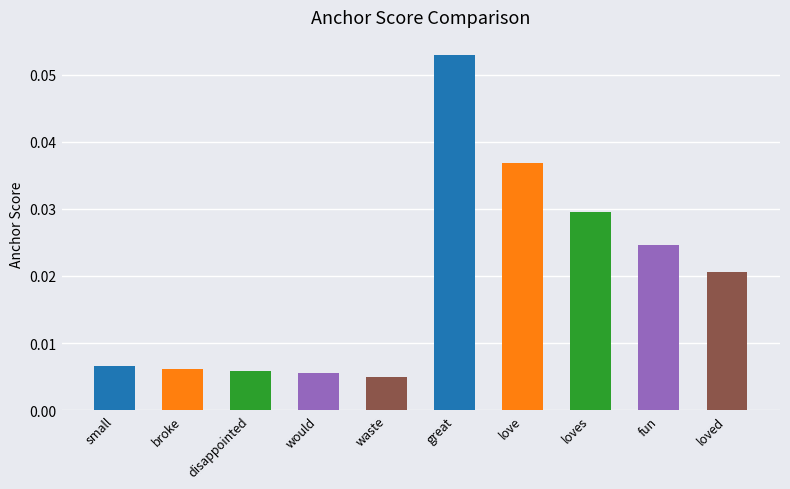

How many values are between 0 and 1?

10